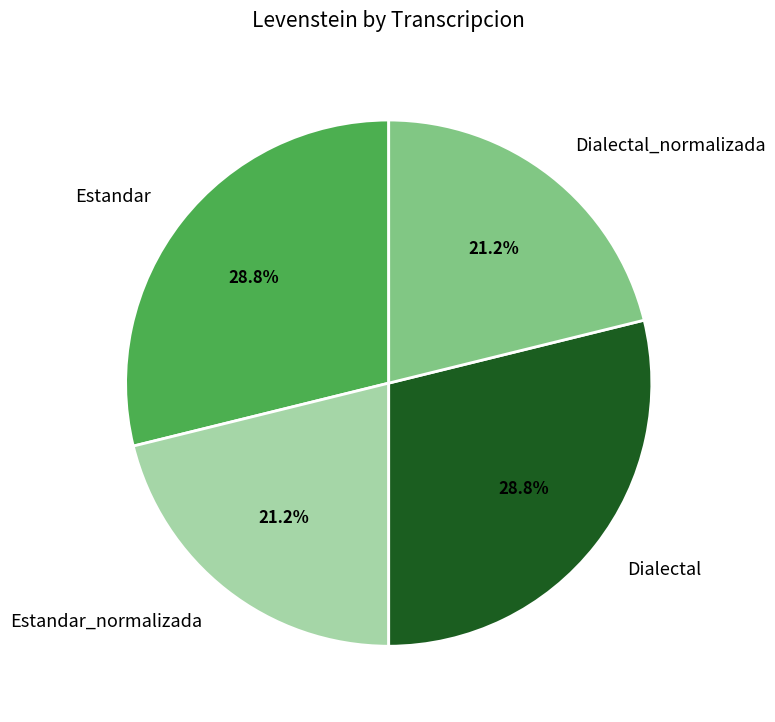

How much of the chart is everything except Dialectal?

71.2%